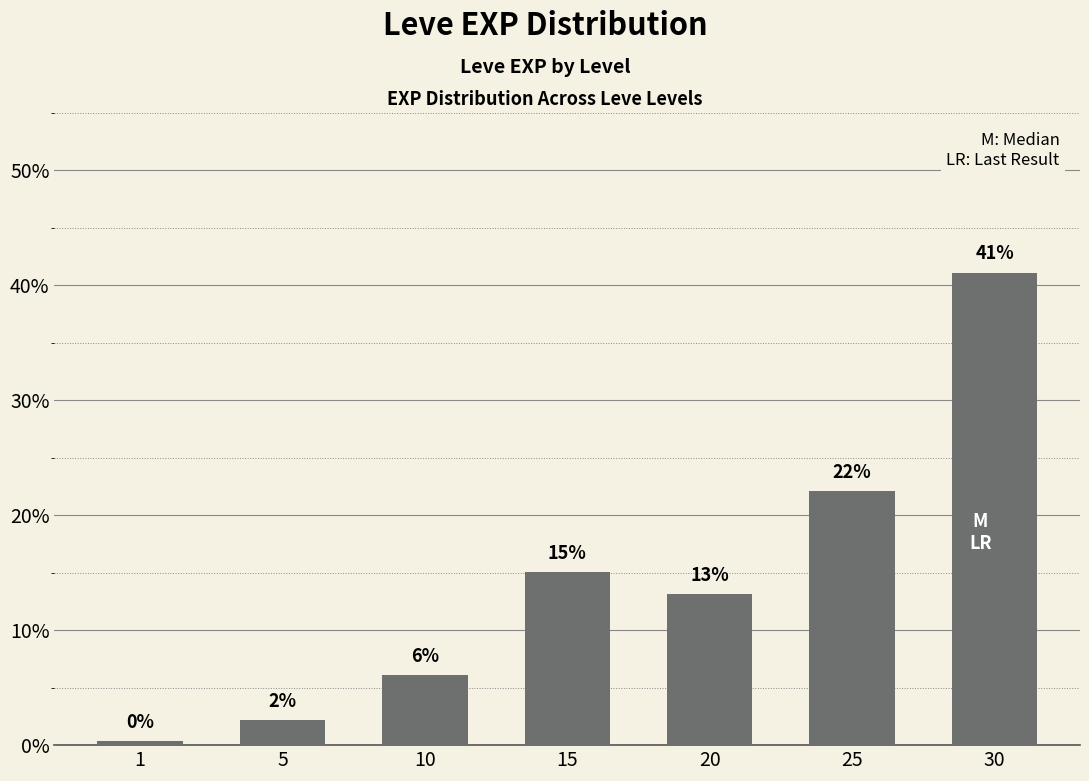

The value at 15 is 15.0. True or false?

True